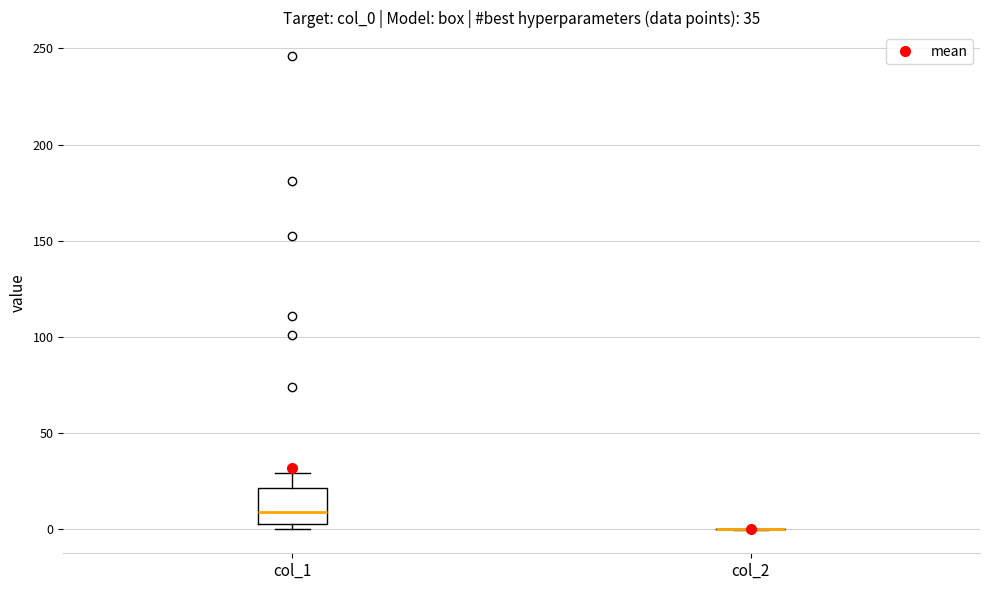

Which box is the tallest, from its lower edge to its upper edge?

col_1